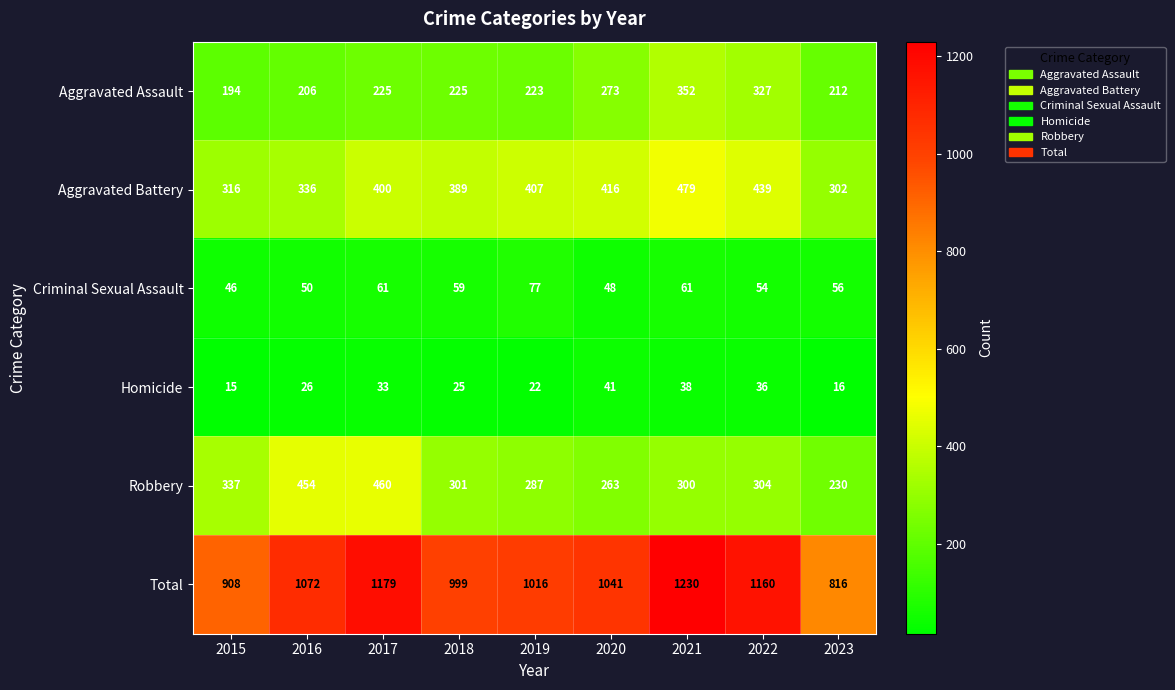

What is the difference between the Total values at 2018 and 2023?

183